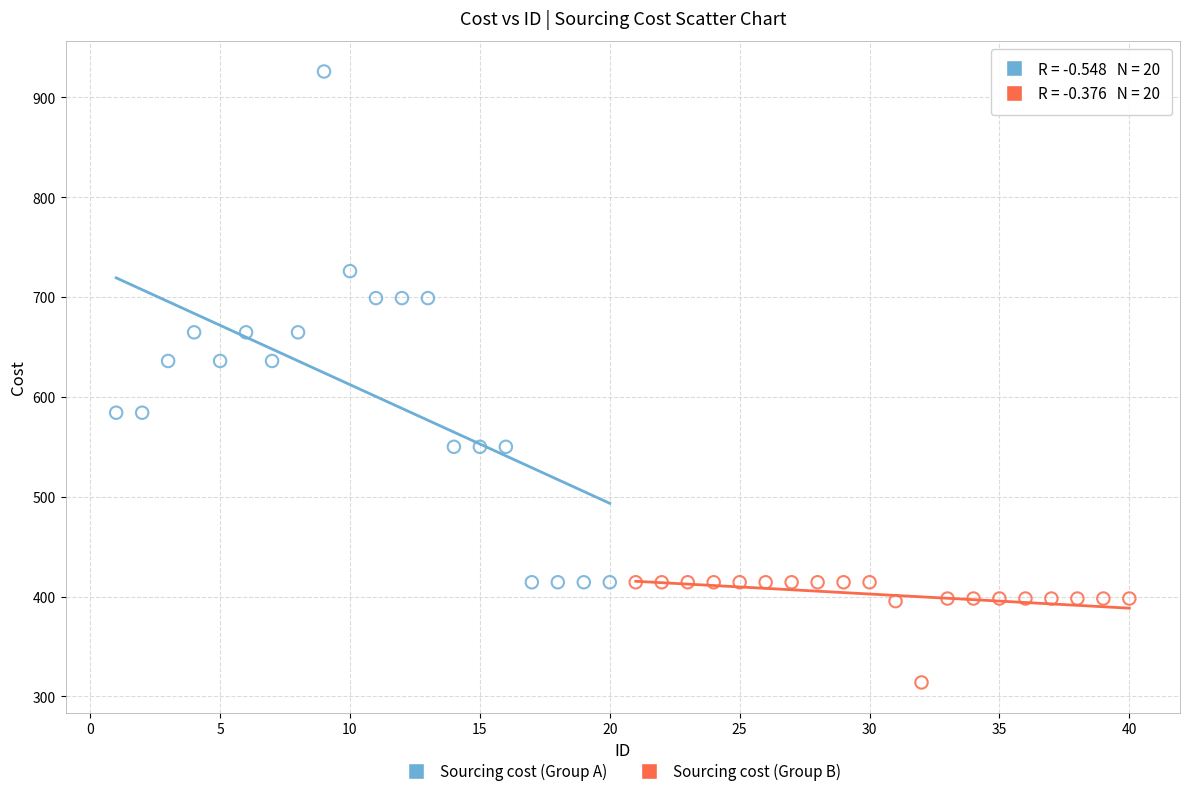

Which series contains the lowest Y value?

Sourcing cost (Group B)